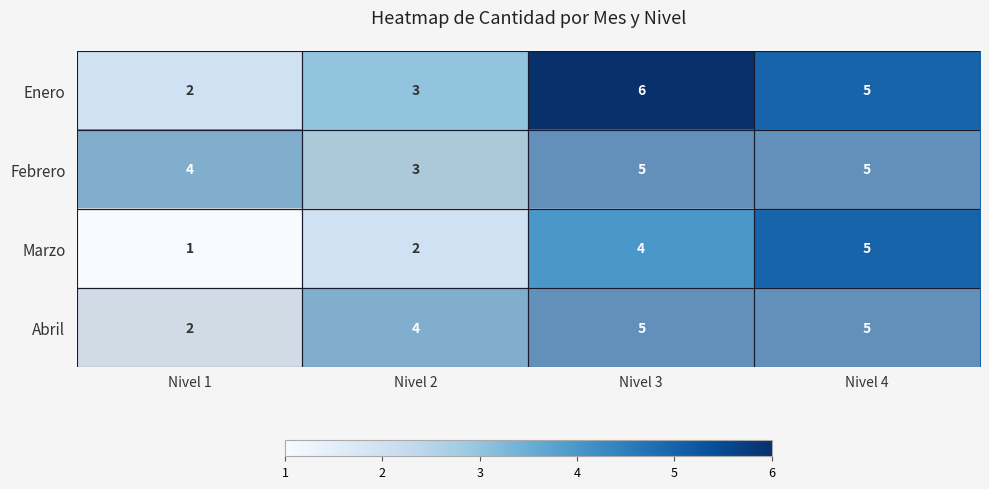

At which label is Febrero closest to 4?

Nivel 1